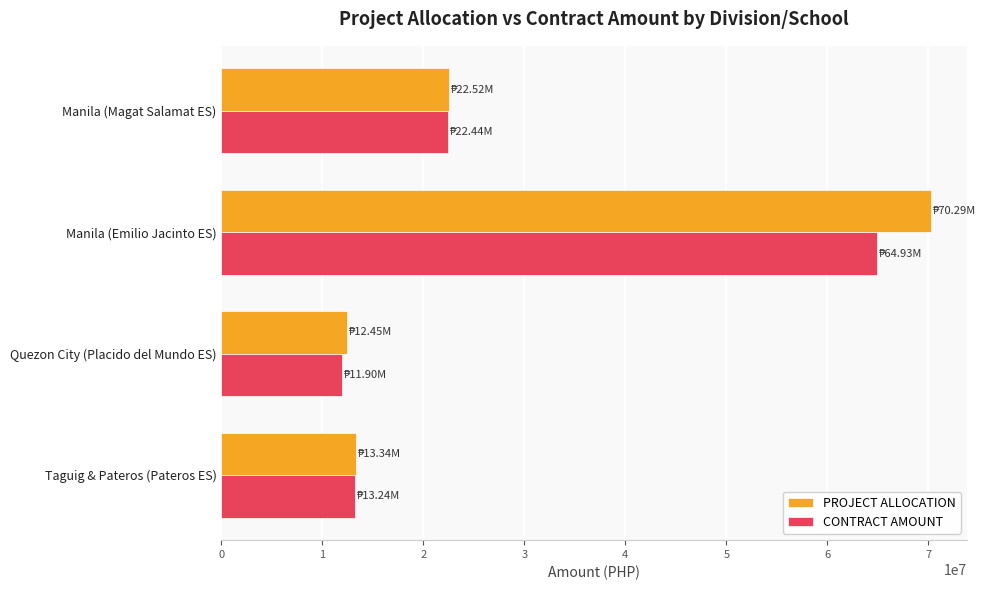

What are all the series names shown in the legend?

PROJECT ALLOCATION, CONTRACT AMOUNT